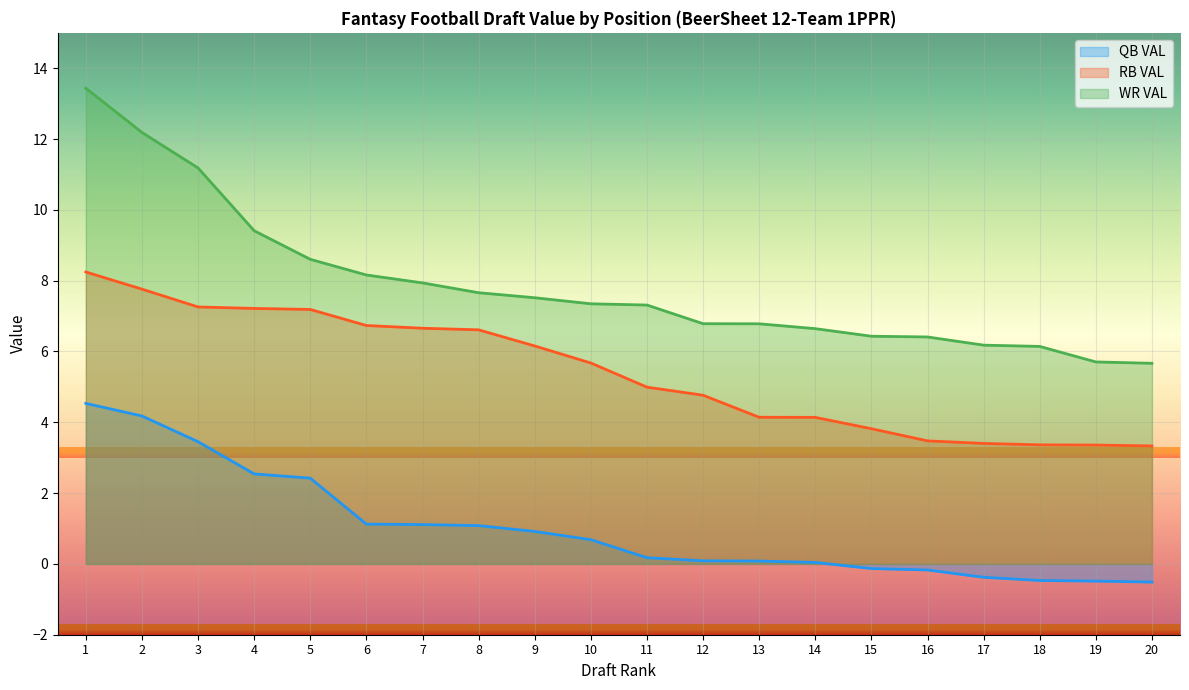

True or false: QB VAL has more than 0 points higher than both neighbors.

False